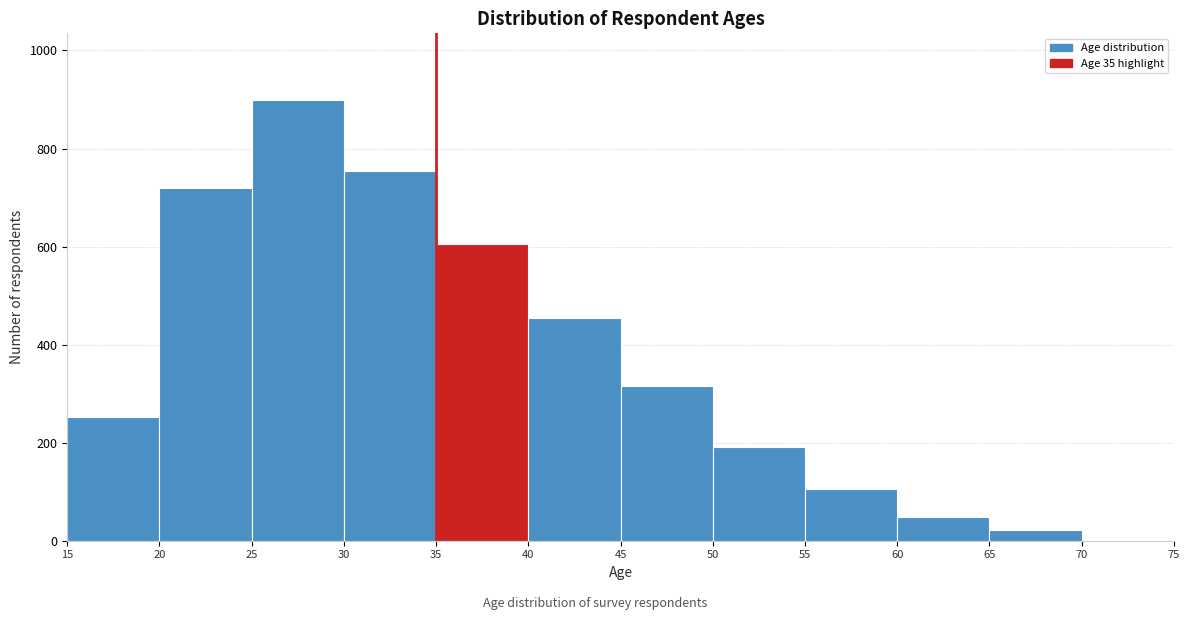

Reading left to right, list every bar in this chart as the range it spans on the x-axis followed by its height. The values are not printed on the chart, so give them approximately, as read against the axis.

15 to 20: 260
20 to 25: 720
25 to 30: 900
30 to 35: 760
35 to 40: 600
40 to 45: 460
45 to 50: 320
50 to 55: 200
55 to 60: 100
60 to 65: 40
65 to 70: 20
70 to 75: under 20